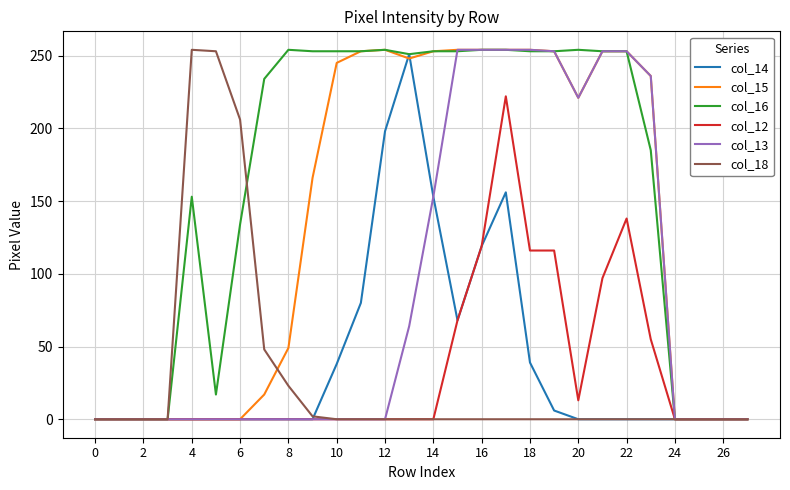

Which series has the largest total across all categories?

col_16